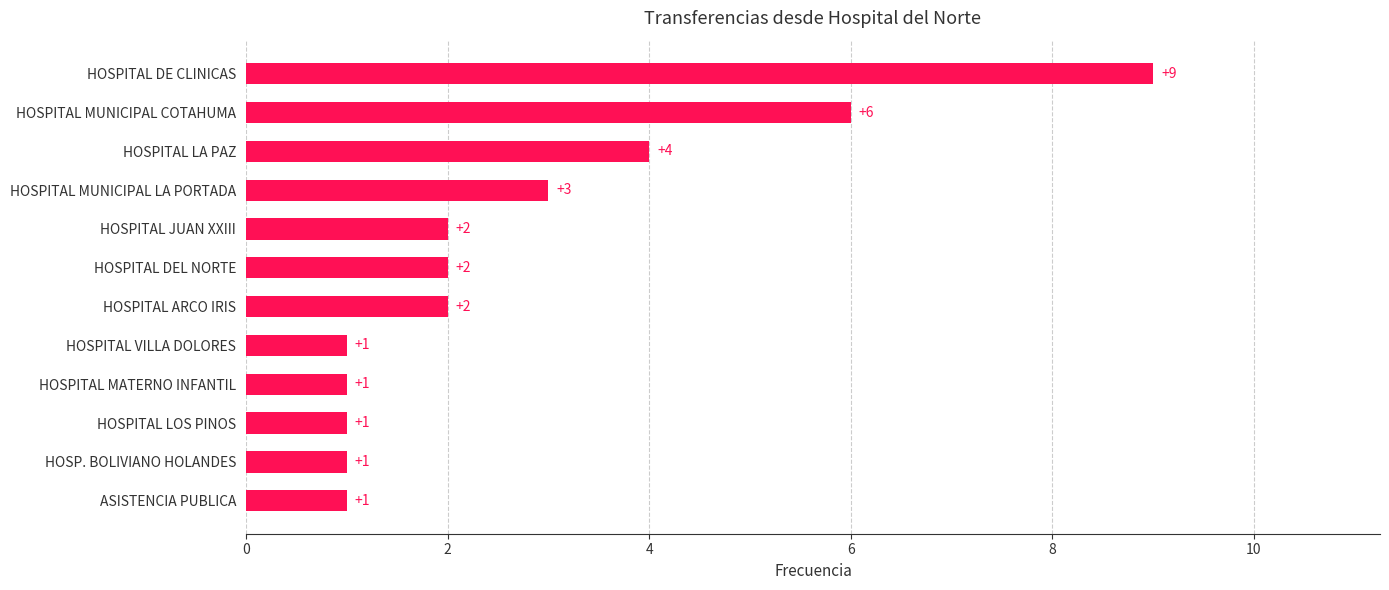

Between HOSPITAL LA PAZ and HOSPITAL DE CLINICAS, which is larger?

HOSPITAL DE CLINICAS